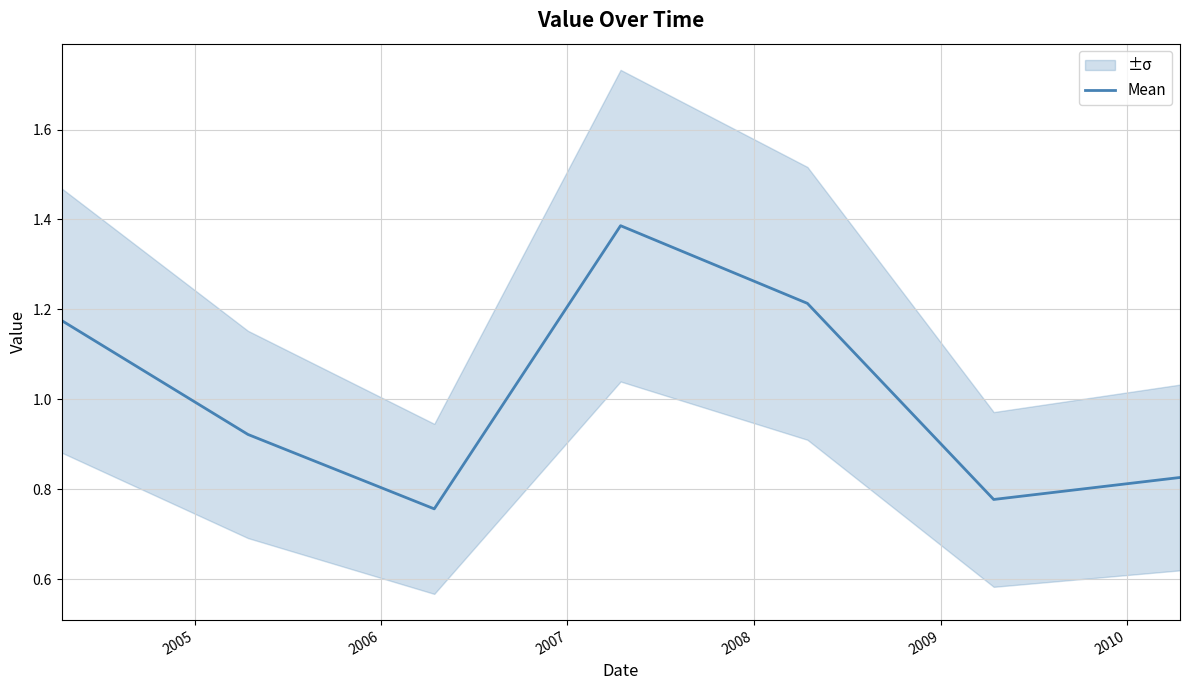

Read the value at 2010.

0.8